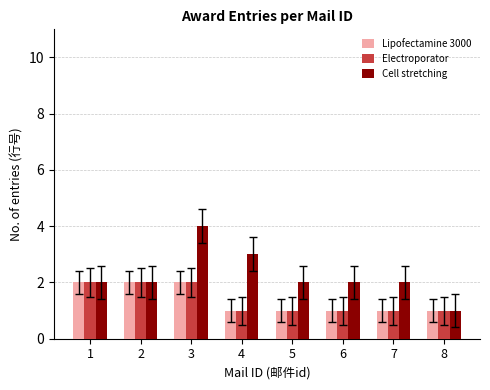

Which series has the widest spread of values?

Cell stretching